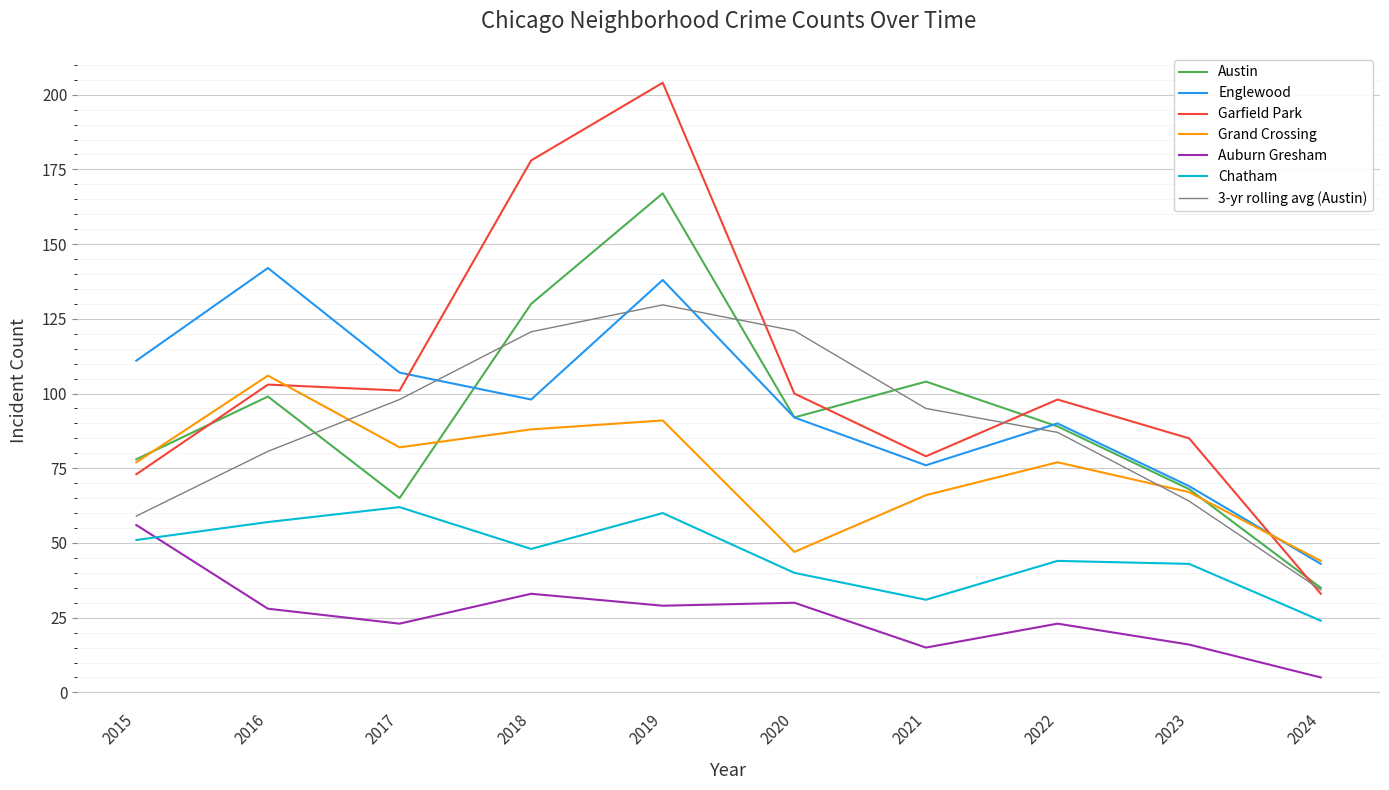

Rank the series at 2019 from highest to lowest value.

Garfield Park, Austin, Englewood, 3-yr rolling avg (Austin), Grand Crossing, Chatham, Auburn Gresham